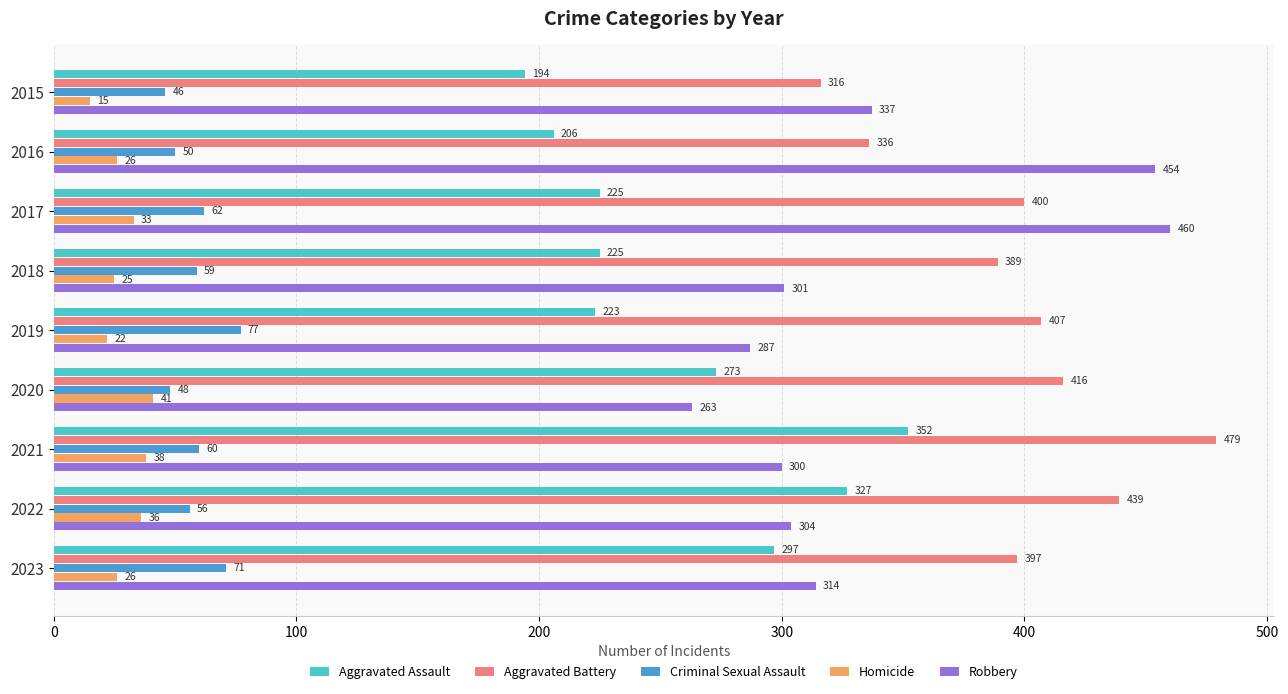

What is the total value across all series at 2016?

1072